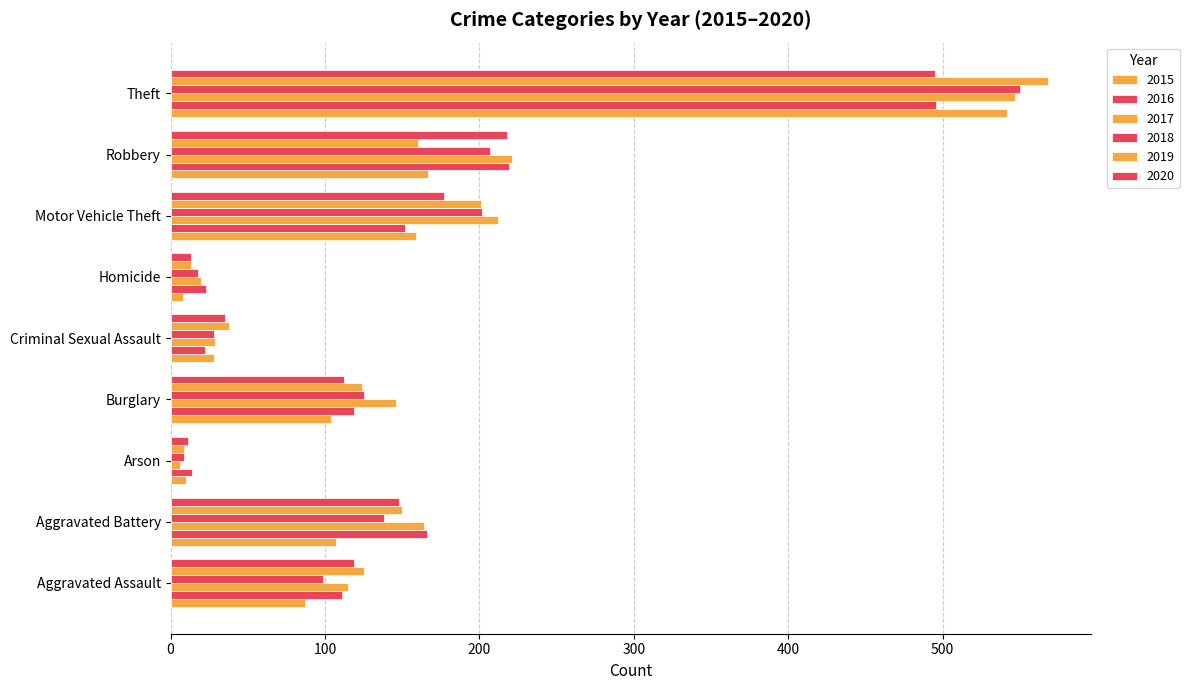

What is the difference between the maximum and minimum values in the 2018 series?

541